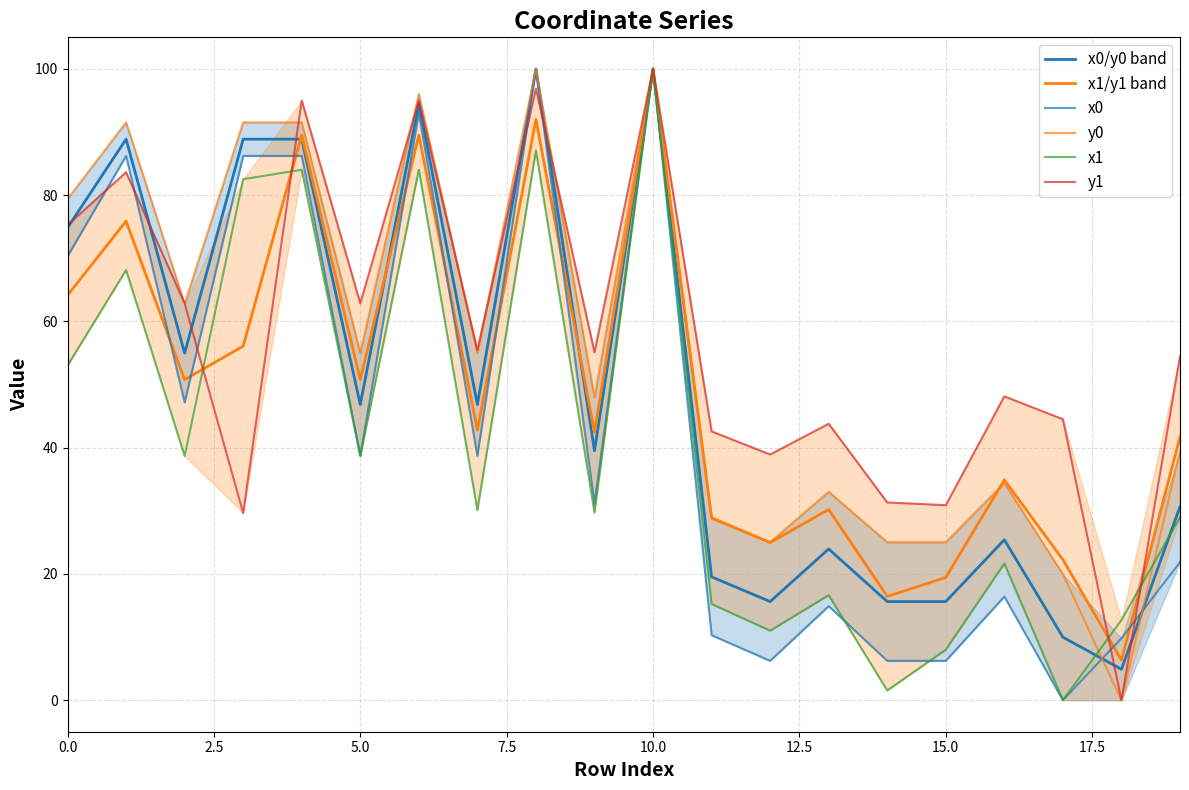

At how many categories does at least one series exceed 89?

6